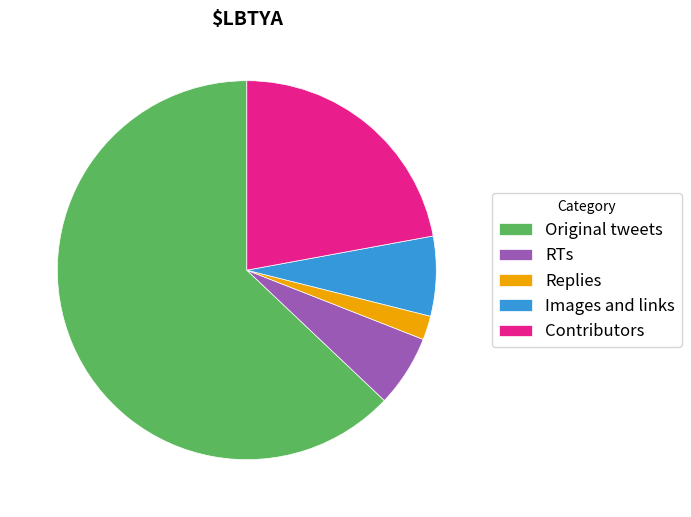

Do Contributors and Original tweets together represent more than half of the pie?

Yes